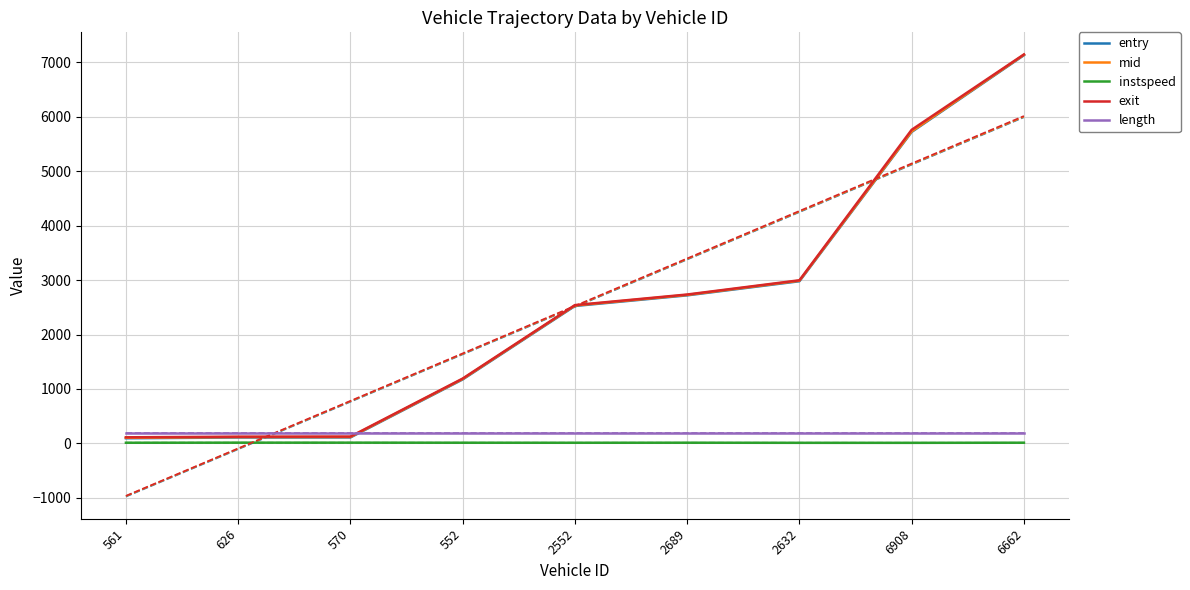

Which series has the largest range (max minus min)?

entry